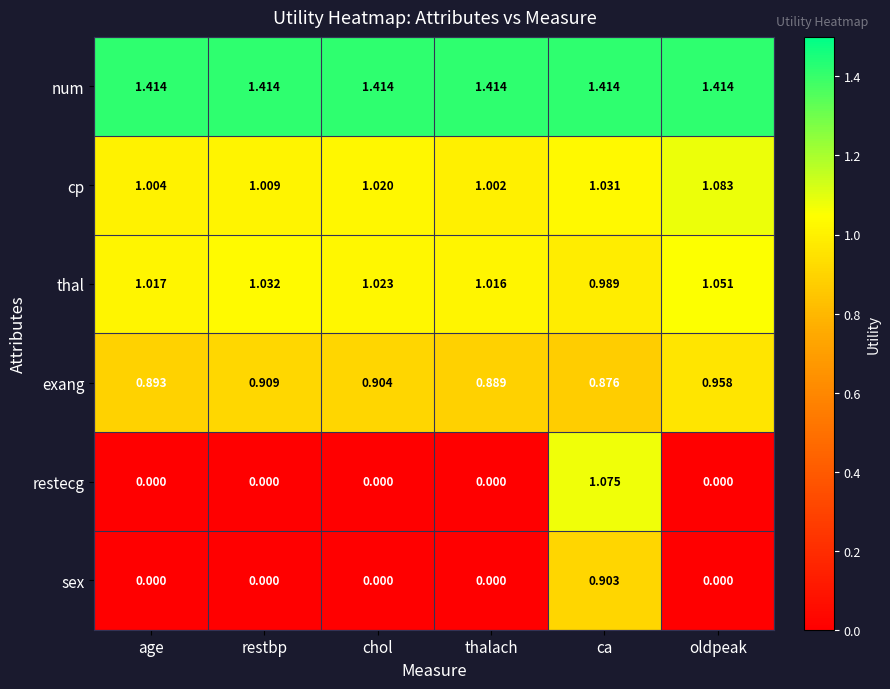

Which series has the largest total across all categories?

num